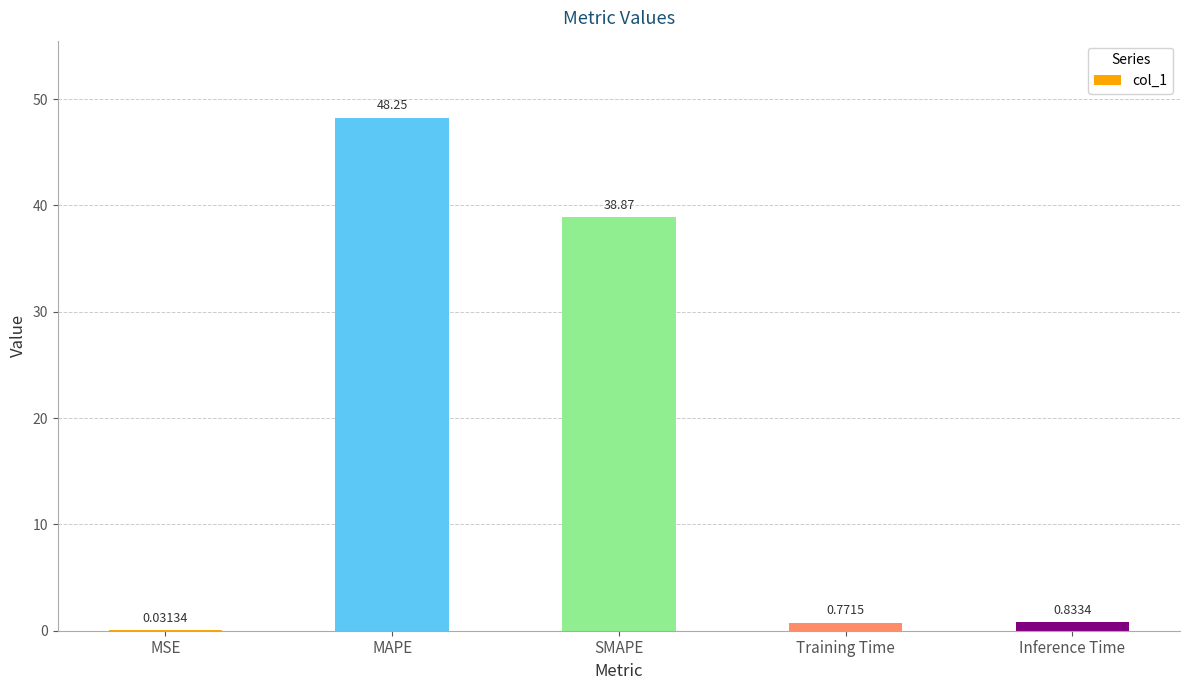

Does the chart contain stacked bars?

No